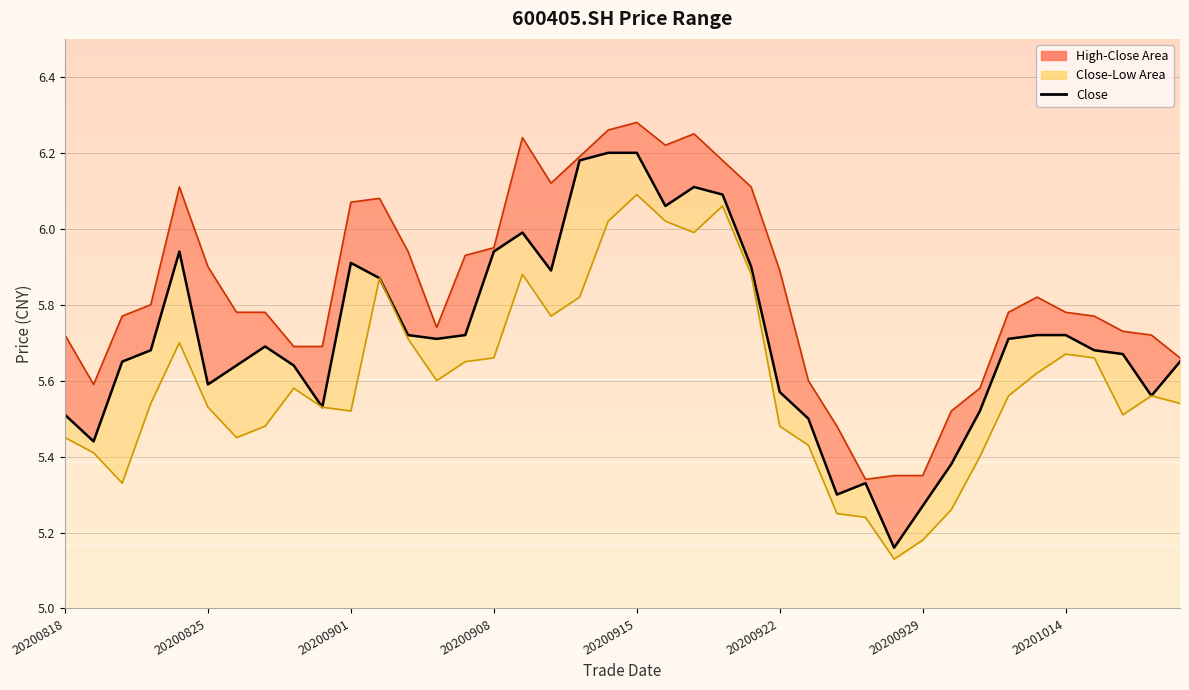

Is this an area chart (filled region under the line)?

No